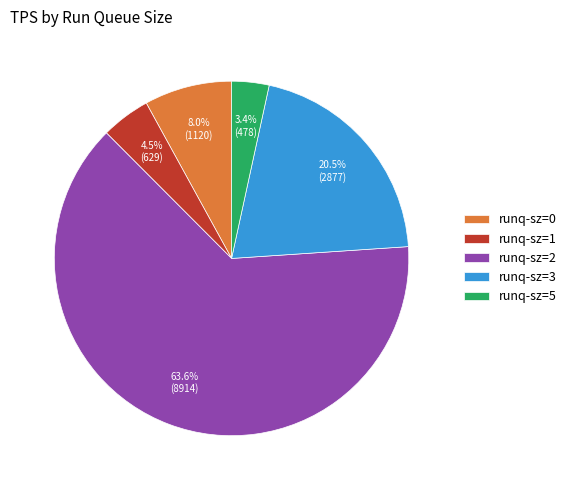

Which slice is the largest?

runq-sz=2